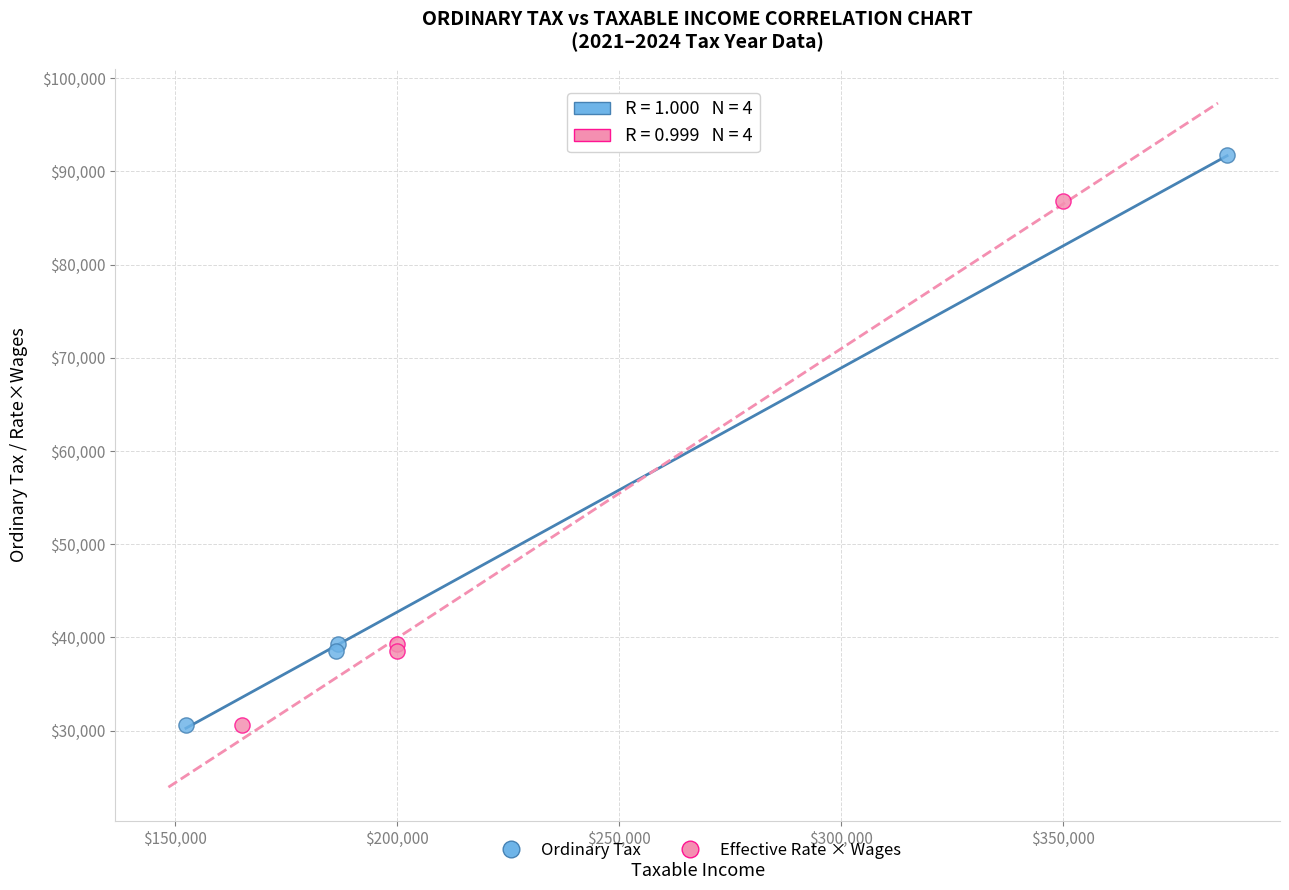

Which series has the widest spread of Y values?

Ordinary Tax